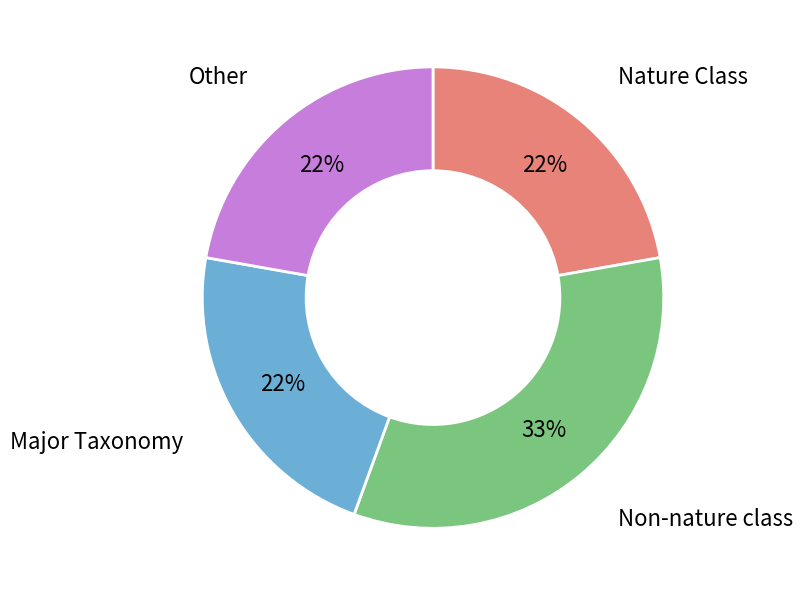

Is the sum of Major Taxonomy and Nature Class greater than half?

No